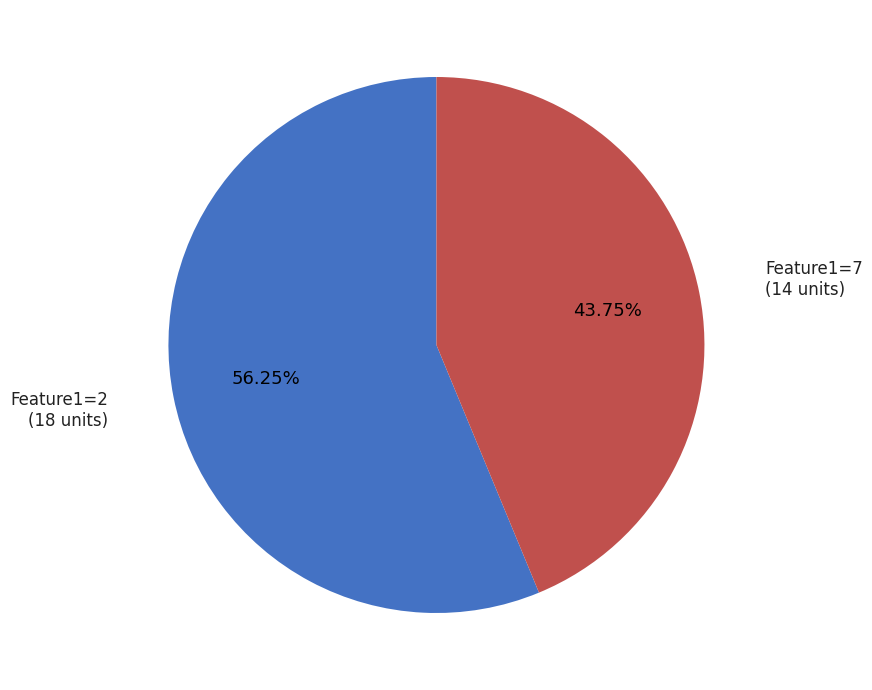

Does Feature1=2 represent more than half of the total?

Yes